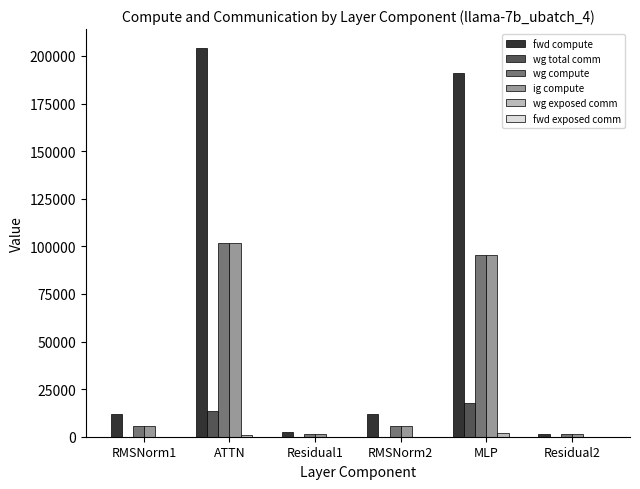

The value of wg compute at ATTN is 101970.7. True or false?

True